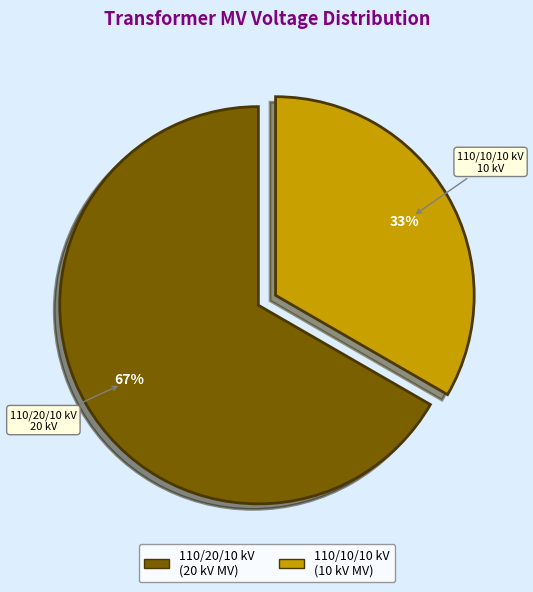

To the nearest percent, what is the average slice percentage?

50%